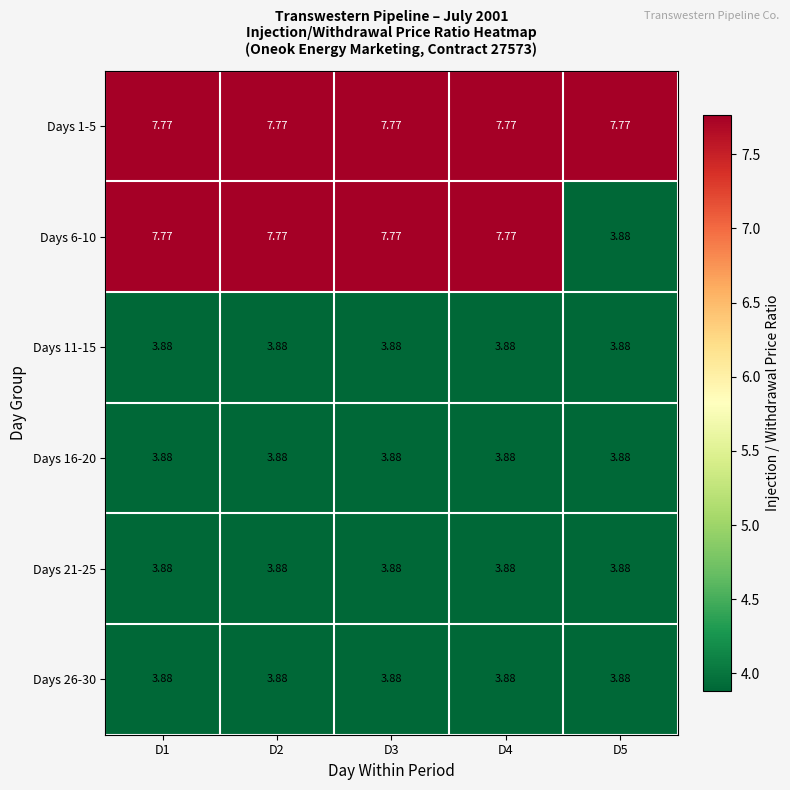

Is the value of Days 21-25 at D3 greater than the value of Days 1-5 at D1?

No